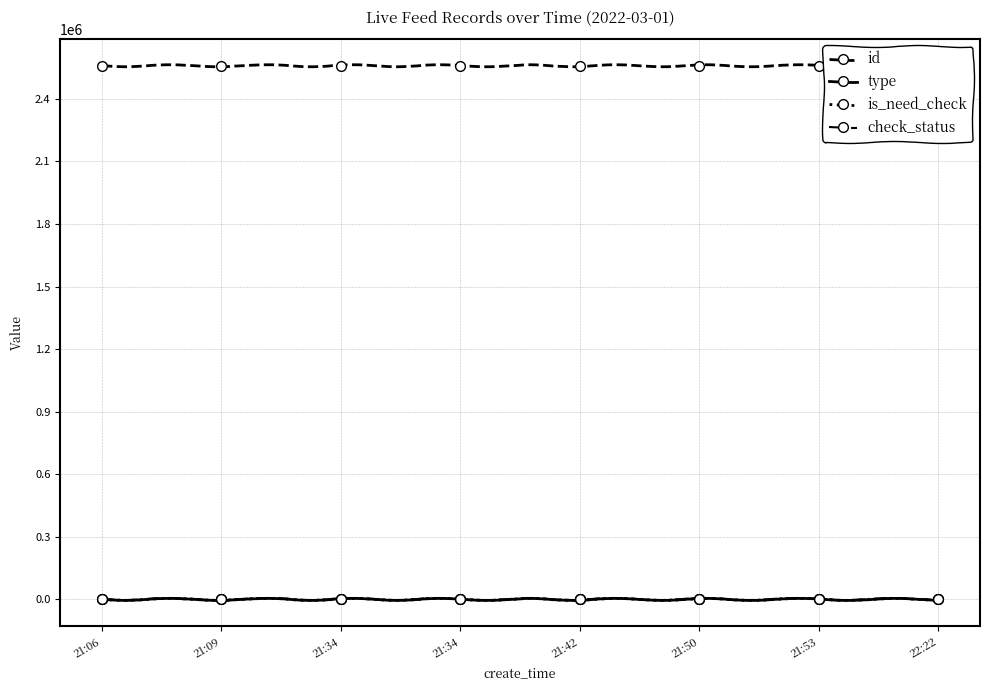

Reading left to right, transcribe all the data shown in this chart.

id: 21:06=2558199	21:09=2558202	21:34=2558229	21:34=2558230	21:42=2558245	21:50=2558251	21:53=2558255	22:22=2558284
type: 21:06=0	21:09=0	21:34=0	21:34=0	21:42=0	21:50=0	21:53=0	22:22=1
is_need_check: 21:06=0	21:09=0	21:34=0	21:34=1	21:42=0	21:50=1	21:53=0	22:22=0
check_status: 21:06=1	21:09=1	21:34=1	21:34=1	21:42=1	21:50=1	21:53=1	22:22=1